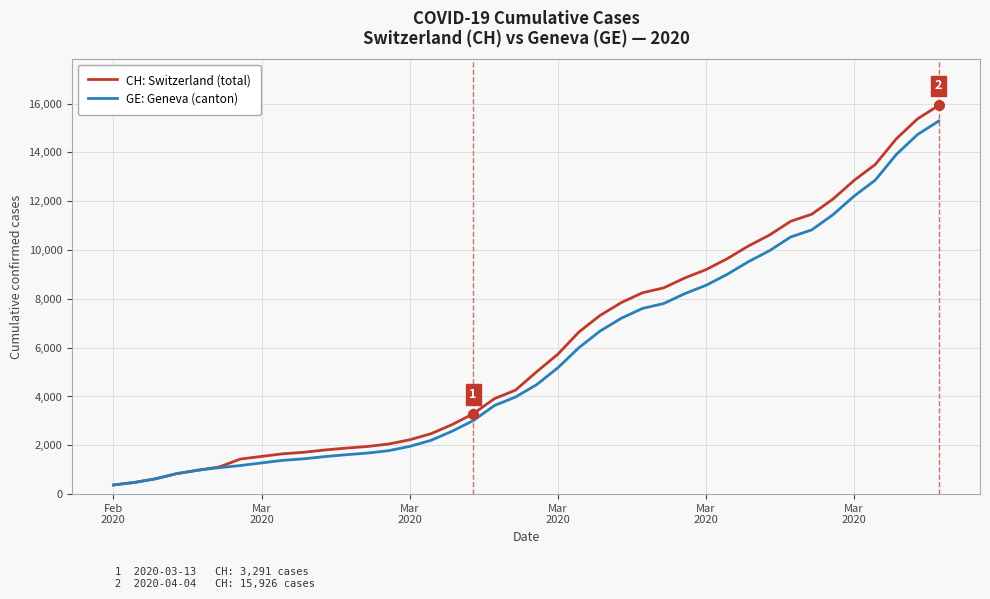

What is the highest value of the GE: Geneva (canton) series?

15284